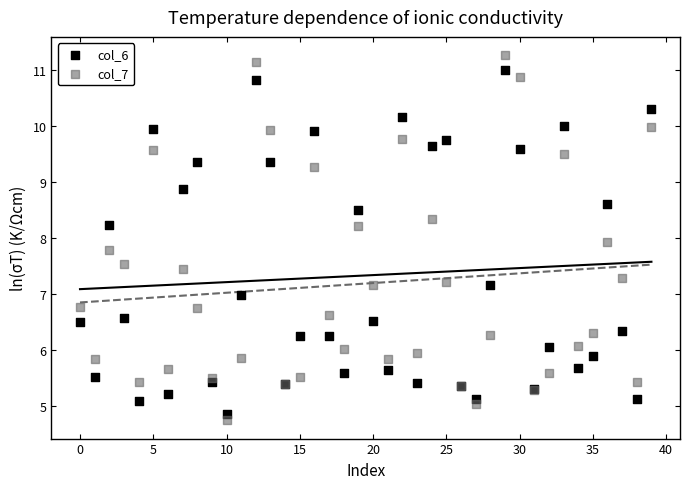

Which series has the widest spread of Y values?

col_7